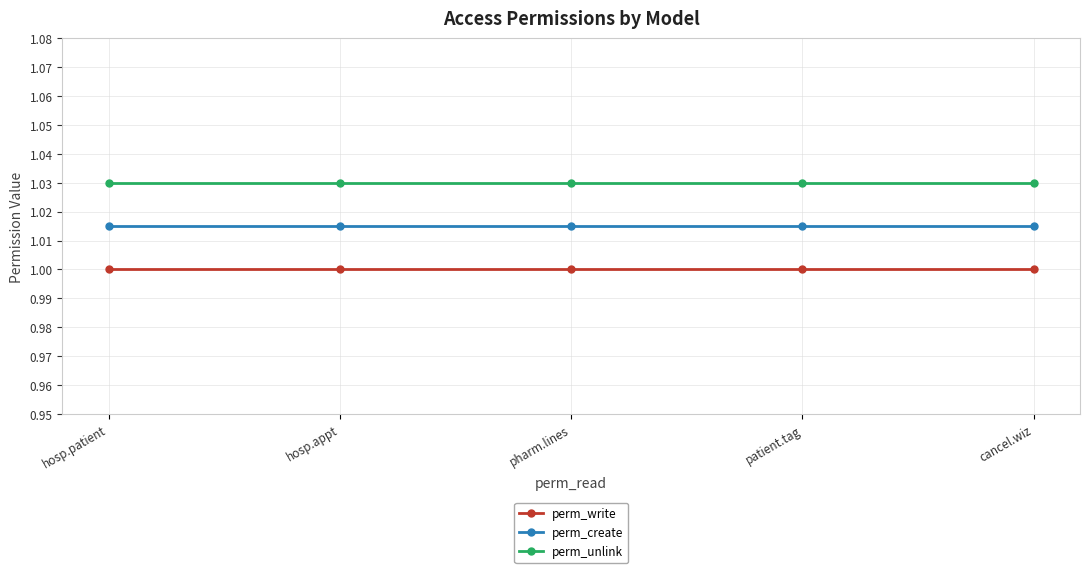

True or false: perm_create and perm_unlink intersect in this chart.

False